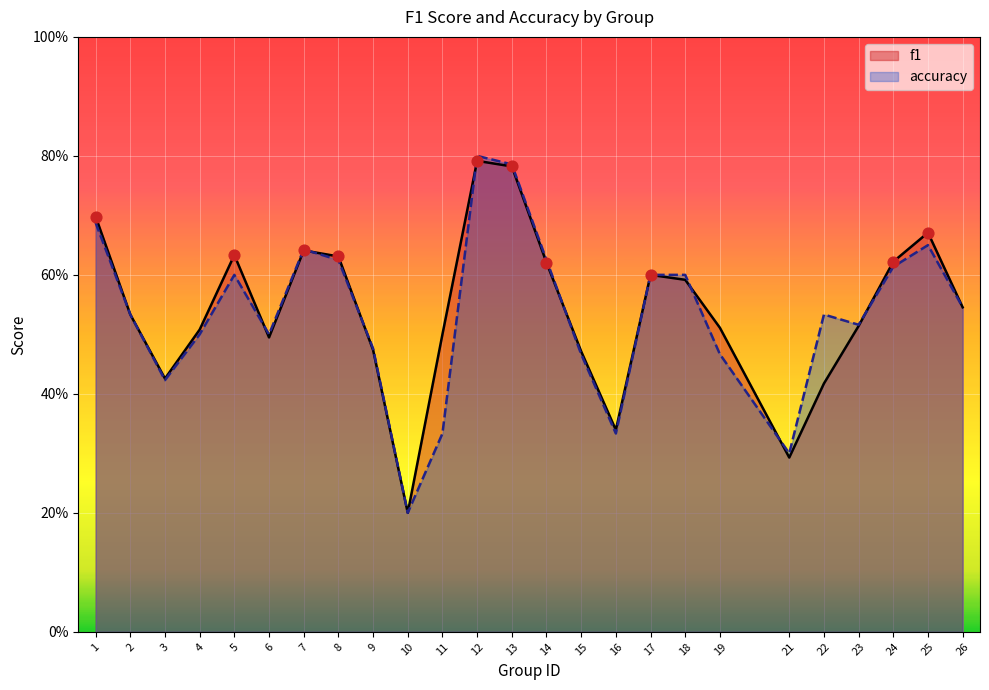

Is the value of accuracy at 21 greater than the value of f1 at 23?

No